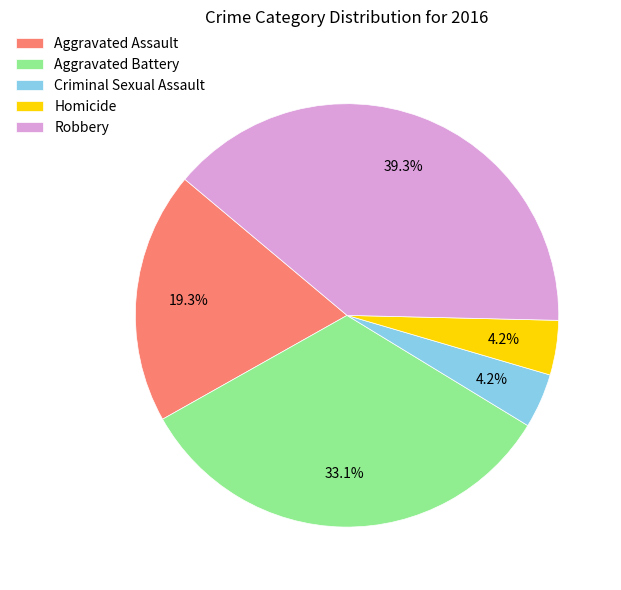

Combined, do Robbery and Homicide account for over 50%?

No